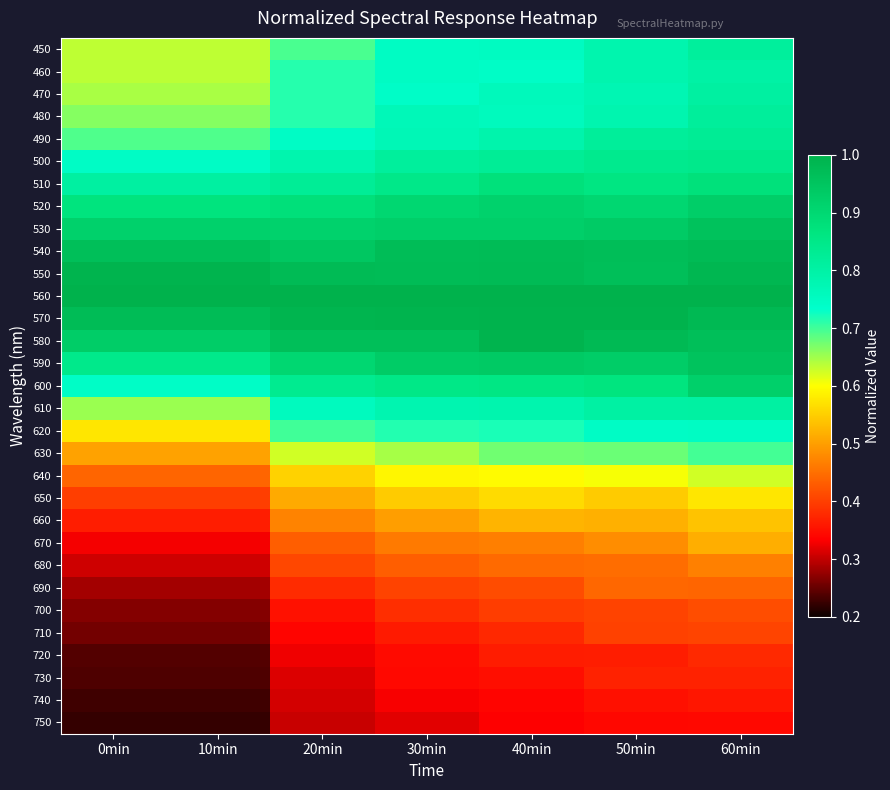

Reading left to right, transcribe all the data shown in this chart.

450: 0min=0.6	10min=0.6	20min=0.7	30min=0.7	40min=0.8	50min=0.8	60min=0.8
460: 0min=0.6	10min=0.6	20min=0.7	30min=0.7	40min=0.7	50min=0.8	60min=0.8
470: 0min=0.6	10min=0.6	20min=0.7	30min=0.7	40min=0.8	50min=0.8	60min=0.8
480: 0min=0.7	10min=0.7	20min=0.7	30min=0.8	40min=0.8	50min=0.8	60min=0.8
490: 0min=0.7	10min=0.7	20min=0.7	30min=0.8	40min=0.8	50min=0.8	60min=0.8
500: 0min=0.7	10min=0.7	20min=0.8	30min=0.8	40min=0.8	50min=0.8	60min=0.8
510: 0min=0.8	10min=0.8	20min=0.8	30min=0.8	40min=0.9	50min=0.9	60min=0.9
520: 0min=0.9	10min=0.9	20min=0.9	30min=0.9	40min=0.9	50min=0.9	60min=0.9
530: 0min=0.9	10min=0.9	20min=0.9	30min=0.9	40min=0.9	50min=0.9	60min=1.0
540: 0min=1.0	10min=1.0	20min=0.9	30min=1.0	40min=1.0	50min=1.0	60min=1.0
550: 0min=1.0	10min=1.0	20min=1.0	30min=1.0	40min=1.0	50min=1.0	60min=1.0
560: 0min=1.0	10min=1.0	20min=1.0	30min=1.0	40min=1.0	50min=1.0	60min=1.0
570: 0min=1.0	10min=1.0	20min=1.0	30min=1.0	40min=1.0	50min=1.0	60min=1.0
580: 0min=0.9	10min=0.9	20min=1.0	30min=1.0	40min=1.0	50min=1.0	60min=1.0
590: 0min=0.8	10min=0.8	20min=0.9	30min=0.9	40min=0.9	50min=0.9	60min=1.0
600: 0min=0.7	10min=0.7	20min=0.8	30min=0.9	40min=0.9	50min=0.9	60min=0.9
610: 0min=0.7	10min=0.7	20min=0.8	30min=0.8	40min=0.8	50min=0.8	60min=0.8
620: 0min=0.6	10min=0.6	20min=0.7	30min=0.7	40min=0.7	50min=0.7	60min=0.7
630: 0min=0.5	10min=0.5	20min=0.6	30min=0.6	40min=0.7	50min=0.7	60min=0.7
640: 0min=0.4	10min=0.4	20min=0.6	30min=0.6	40min=0.6	50min=0.6	60min=0.6
650: 0min=0.4	10min=0.4	20min=0.5	30min=0.5	40min=0.6	50min=0.5	60min=0.6
660: 0min=0.4	10min=0.4	20min=0.5	30min=0.5	40min=0.5	50min=0.5	60min=0.5
670: 0min=0.3	10min=0.3	20min=0.4	30min=0.5	40min=0.5	50min=0.5	60min=0.5
680: 0min=0.3	10min=0.3	20min=0.4	30min=0.4	40min=0.4	50min=0.4	60min=0.5
690: 0min=0.3	10min=0.3	20min=0.4	30min=0.4	40min=0.4	50min=0.4	60min=0.4
700: 0min=0.3	10min=0.3	20min=0.4	30min=0.4	40min=0.4	50min=0.4	60min=0.4
710: 0min=0.3	10min=0.3	20min=0.3	30min=0.4	40min=0.4	50min=0.4	60min=0.4
720: 0min=0.2	10min=0.2	20min=0.3	30min=0.3	40min=0.4	50min=0.4	60min=0.4
730: 0min=0.2	10min=0.2	20min=0.3	30min=0.3	40min=0.3	50min=0.4	60min=0.4
740: 0min=0.2	10min=0.2	20min=0.3	30min=0.3	40min=0.3	50min=0.4	60min=0.4
750: 0min=0.2	10min=0.2	20min=0.3	30min=0.3	40min=0.3	50min=0.3	60min=0.3